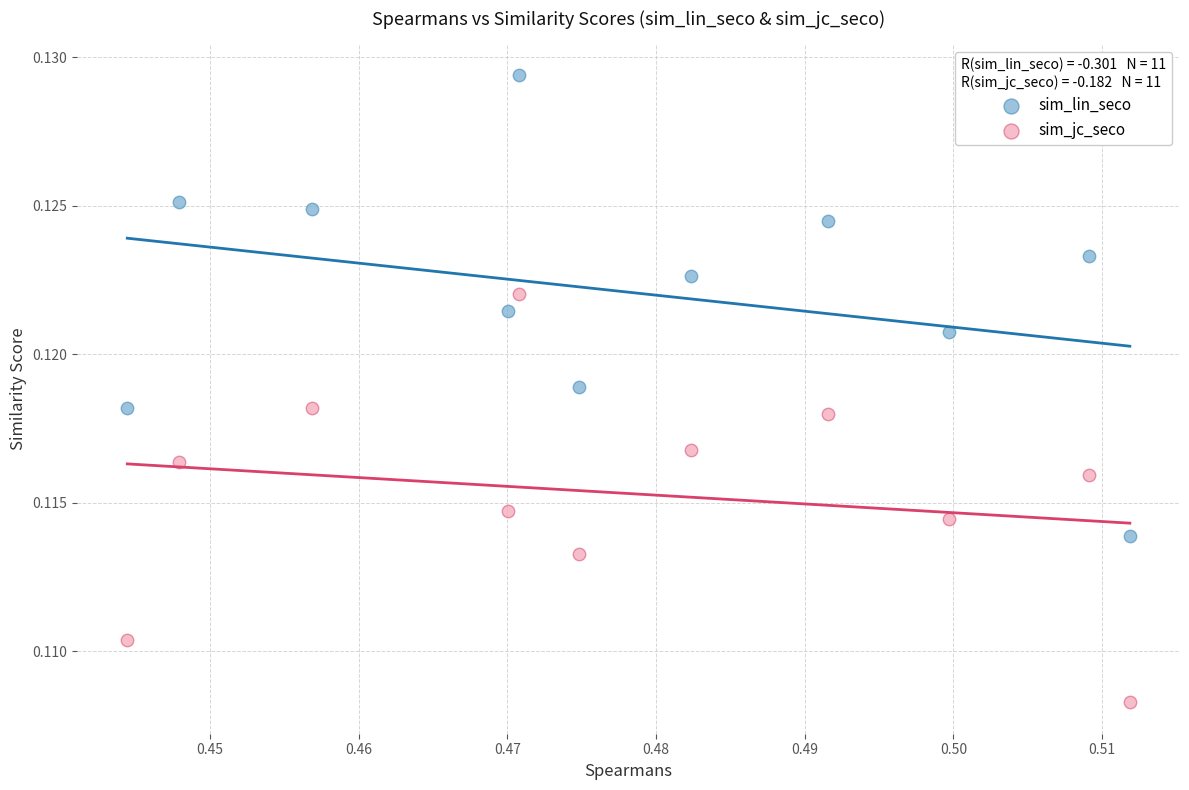

Which series has the widest spread of Y values?

sim_lin_seco